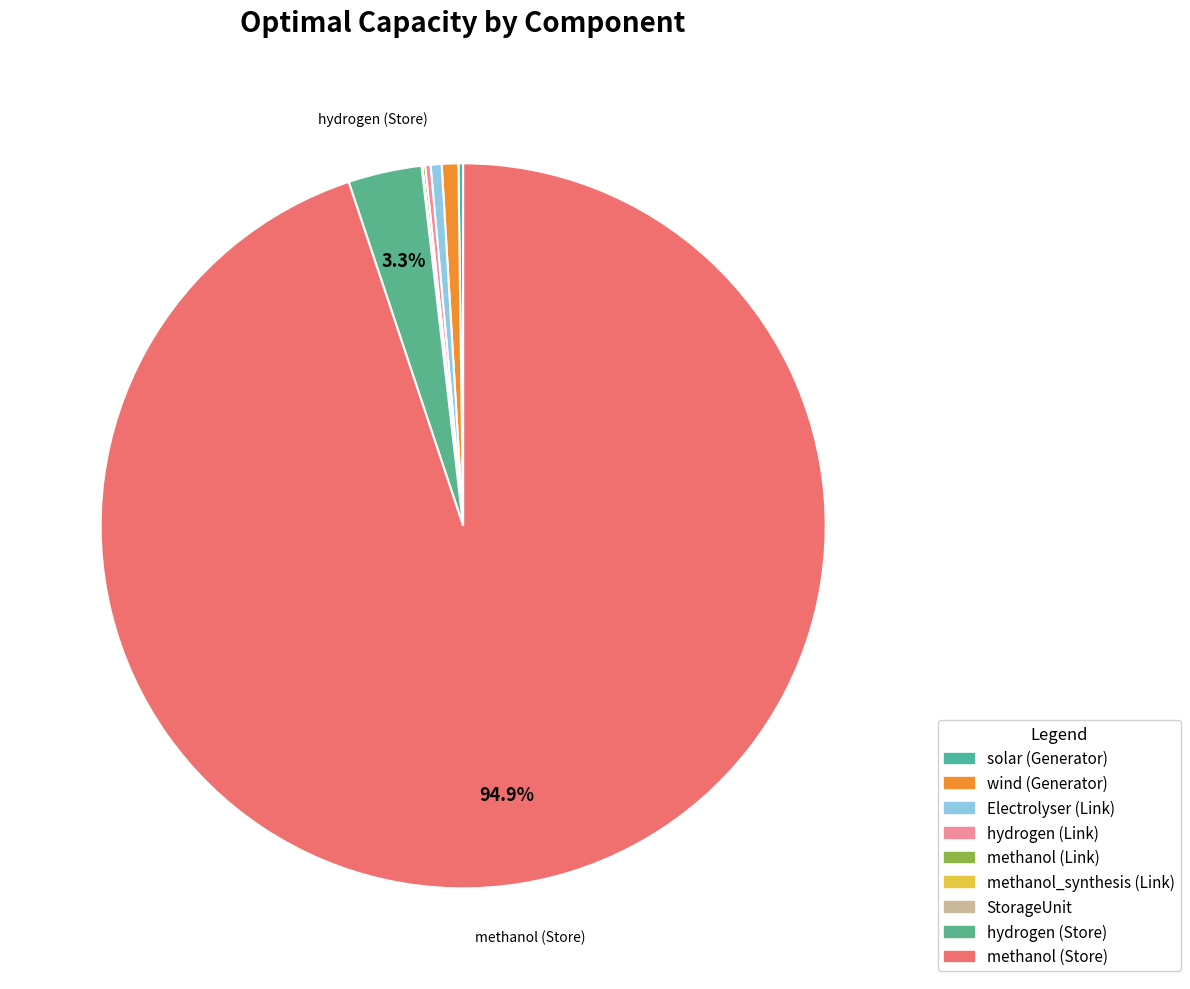

What percentage is the wind (Generator) slice, to the nearest percent?

1%